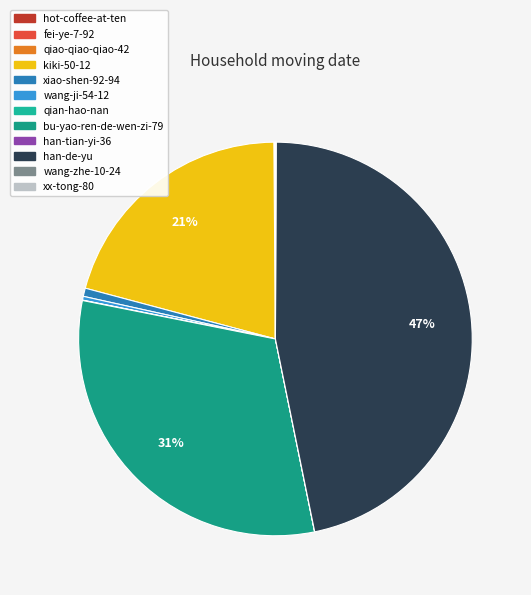

How many slices are in this pie chart?

12